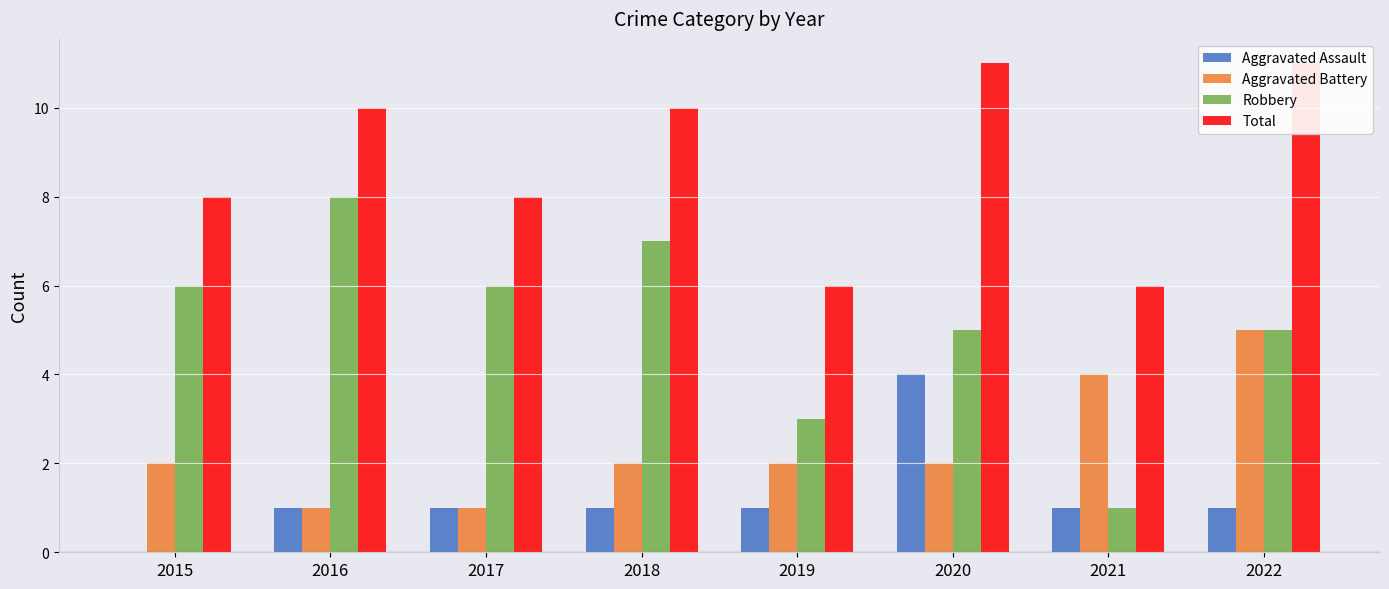

Reading right to left, list all the values displayed in this chart.

Aggravated Assault: 1	1	4	1	1	1	1	0
Aggravated Battery: 5	4	2	2	2	1	1	2
Robbery: 5	1	5	3	7	6	8	6
Total: 11	6	11	6	10	8	10	8